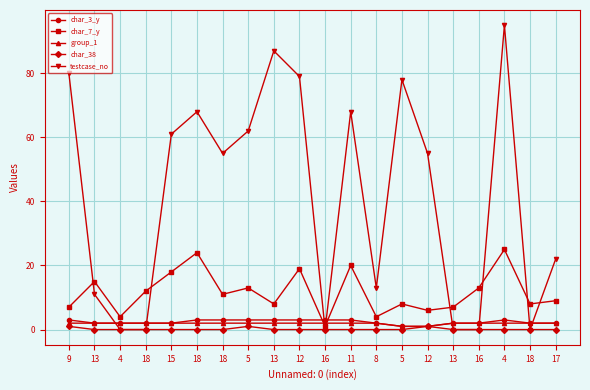

What value does the testcase_no series have at 5, to the nearest 5?

60